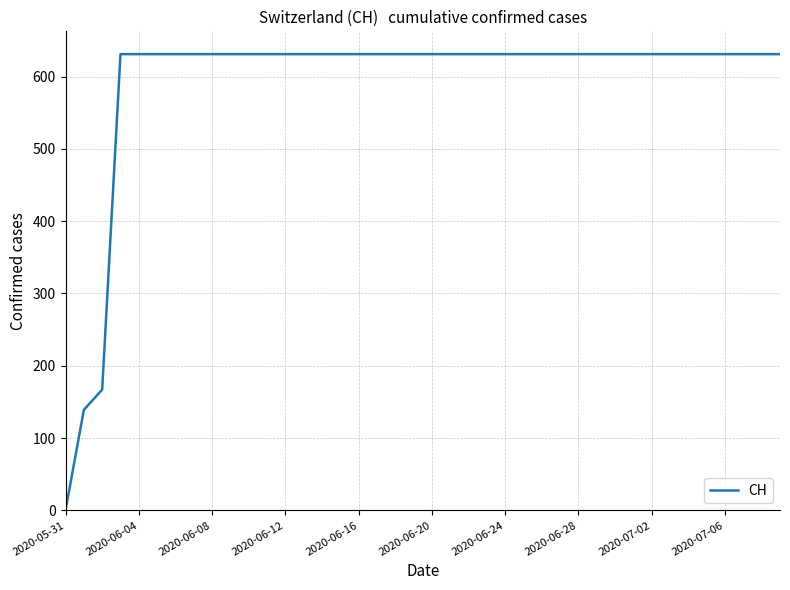

What is the difference between the maximum and minimum values?

631